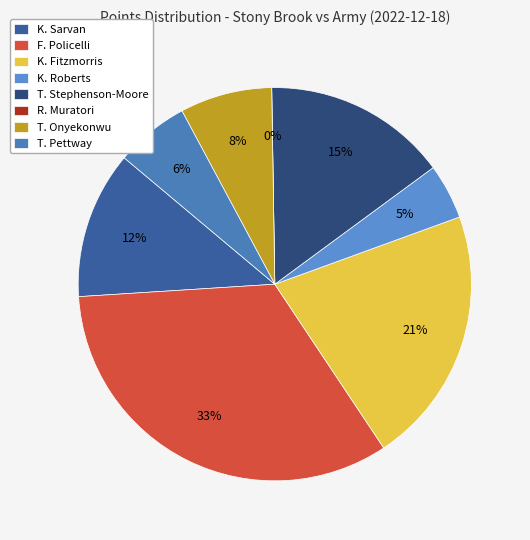

To the nearest percent, what is the combined percentage of T. Pettway and T. Stephenson-Moore?

21%